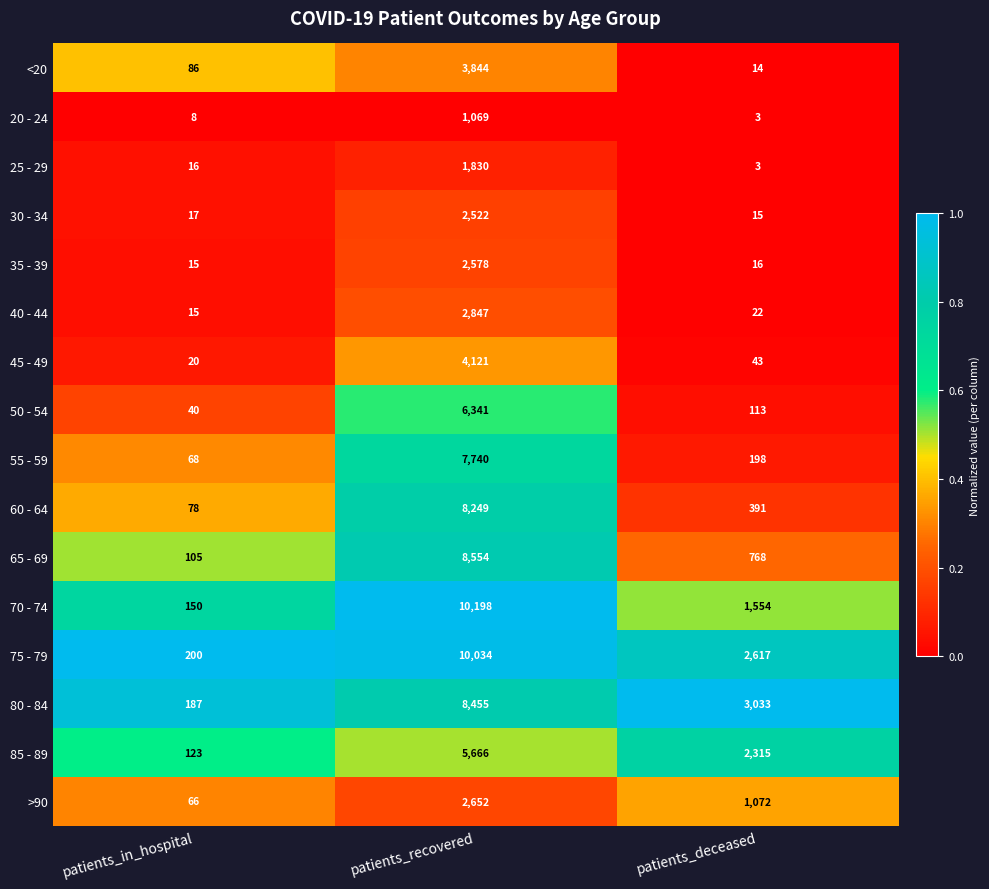

At which category is the sum across all series the highest?

patients_recovered